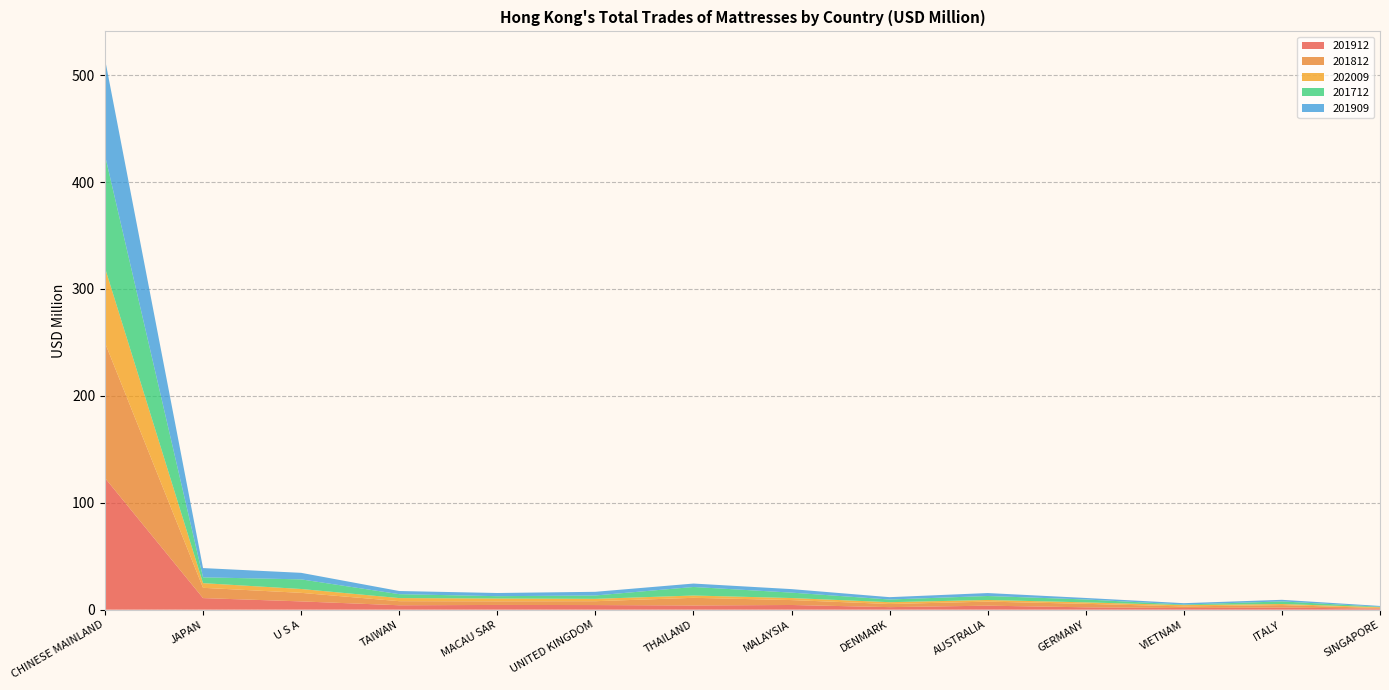

Reading left to right, extract all data points from this chart.

201912: CHINESE MAINLAND=123.2	JAPAN=10.8	U S A=7.7	TAIWAN=4.1	MACAU SAR=4.4	UNITED KINGDOM=4.3	THAILAND=3.9	MALAYSIA=4.4	DENMARK=2.4	AUSTRALIA=3.8	GERMANY=2.2	VIETNAM=1.5	ITALY=2.0	SINGAPORE=1.0
201812: CHINESE MAINLAND=126.5	JAPAN=9.6	U S A=8.0	TAIWAN=3.8	MACAU SAR=3.4	UNITED KINGDOM=3.6	THAILAND=7.2	MALAYSIA=4.6	DENMARK=2.9	AUSTRALIA=3.8	GERMANY=3.3	VIETNAM=1.5	ITALY=2.3	SINGAPORE=0.6
202009: CHINESE MAINLAND=70.1	JAPAN=4.3	U S A=3.6	TAIWAN=2.9	MACAU SAR=2.6	UNITED KINGDOM=2.2	THAILAND=2.1	MALAYSIA=1.9	DENMARK=1.7	AUSTRALIA=1.5	GERMANY=1.4	VIETNAM=1.2	ITALY=1.0	SINGAPORE=0.7
201712: CHINESE MAINLAND=105.3	JAPAN=5.5	U S A=9.0	TAIWAN=3.7	MACAU SAR=2.2	UNITED KINGDOM=3.1	THAILAND=8.0	MALAYSIA=5.1	DENMARK=2.5	AUSTRALIA=3.7	GERMANY=2.7	VIETNAM=0.5	ITALY=2.4	SINGAPORE=0.5
201909: CHINESE MAINLAND=90.0	JAPAN=8.6	U S A=6.1	TAIWAN=3.0	MACAU SAR=3.0	UNITED KINGDOM=3.4	THAILAND=3.2	MALAYSIA=3.3	DENMARK=2.2	AUSTRALIA=2.8	GERMANY=1.4	VIETNAM=1.3	ITALY=1.5	SINGAPORE=0.7